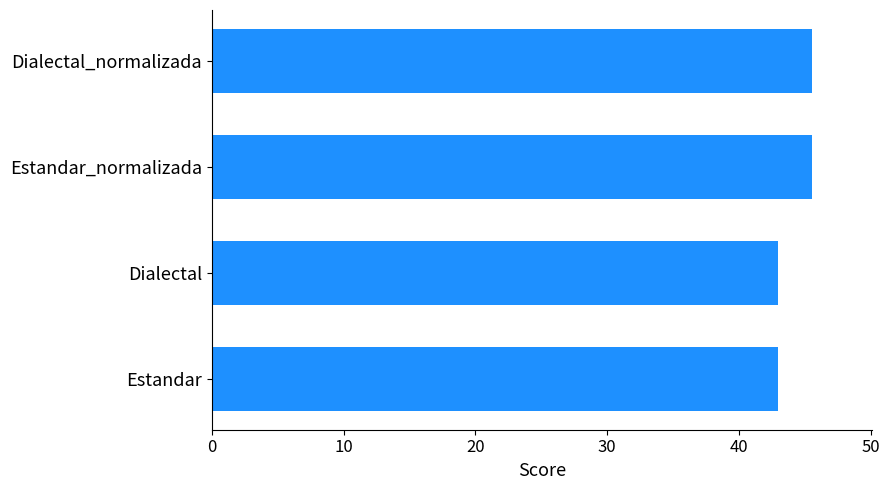

Reading top to bottom, list all the values displayed in this chart.

45.5	45.5	42.9	42.9